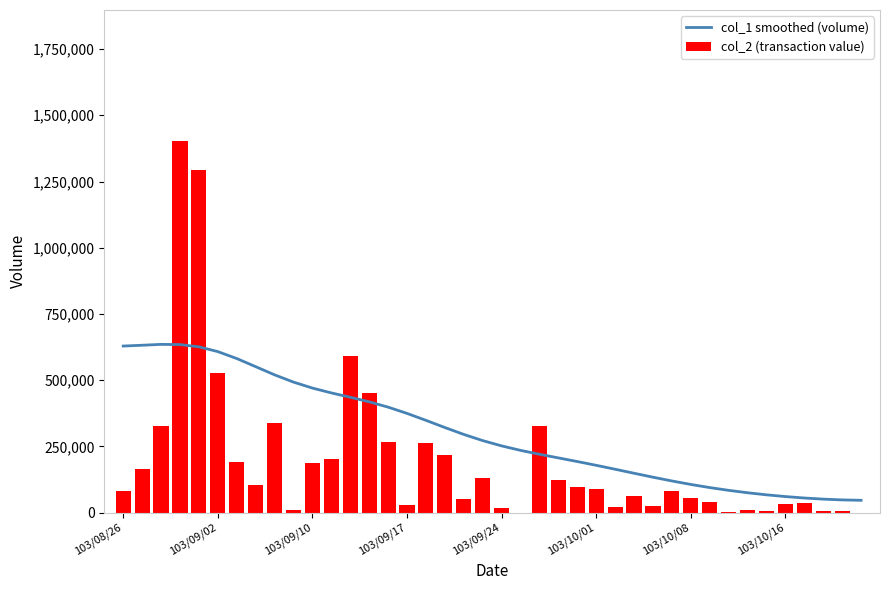

How many categories are shown in the chart?

40